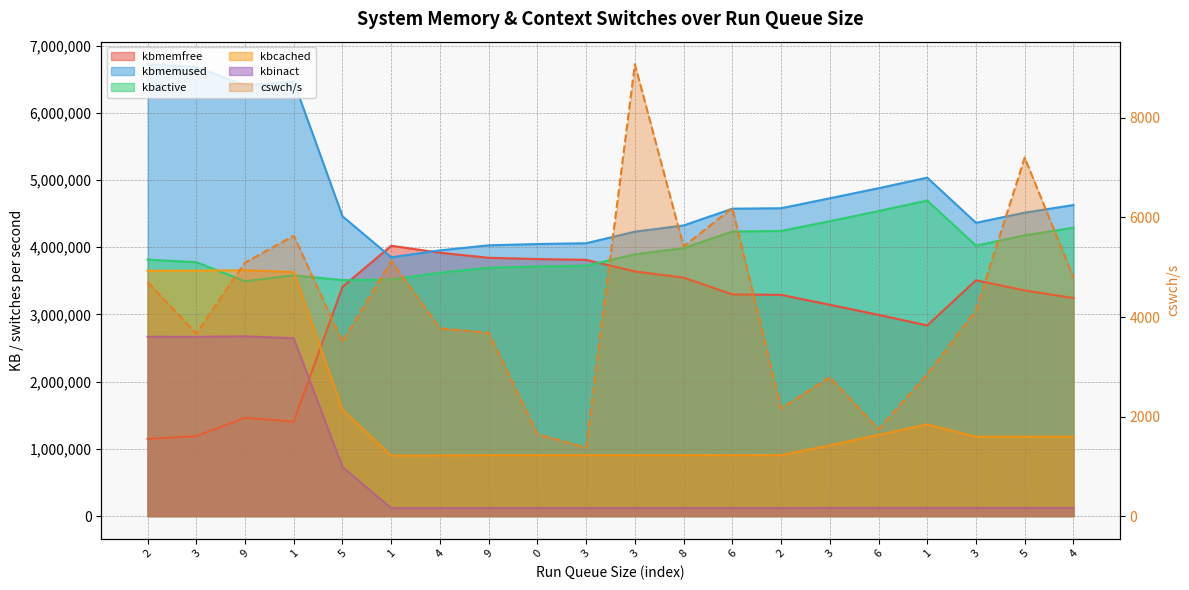

What is the difference between the kbactive values at 1 and 1?

62704